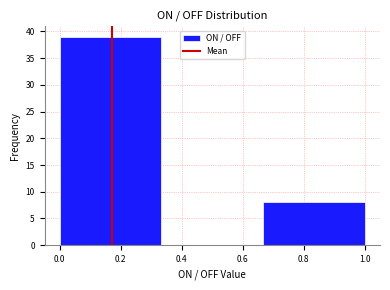

What is the height of the bar covering 0.00 to 0.34 on the x-axis? Neither the bar edges nor the heights are printed on the chart, so give them approximately, as read against the axes.

39